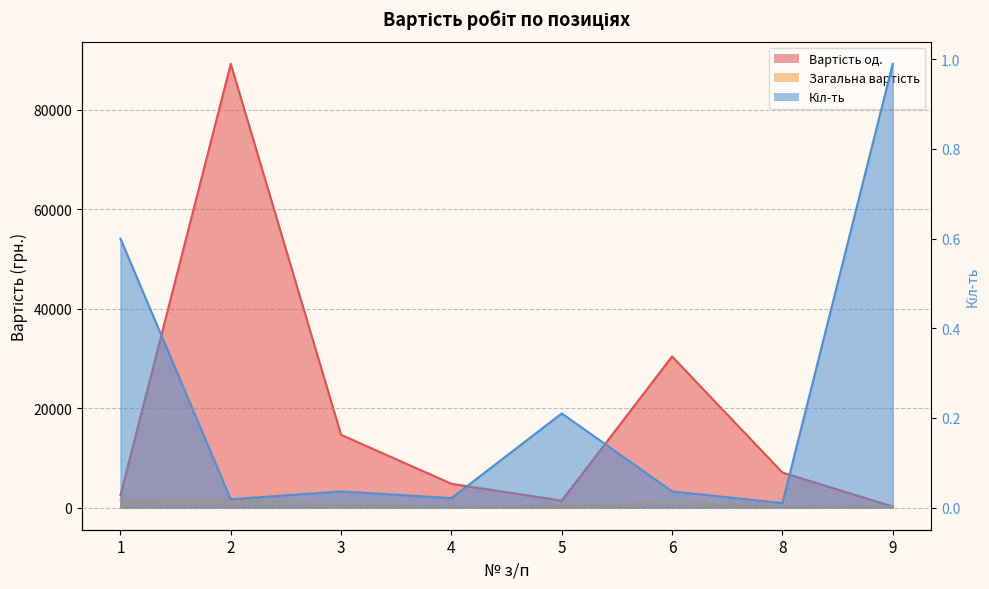

True or false: Загальна вартість and Кіл-ть cross at least once.

False